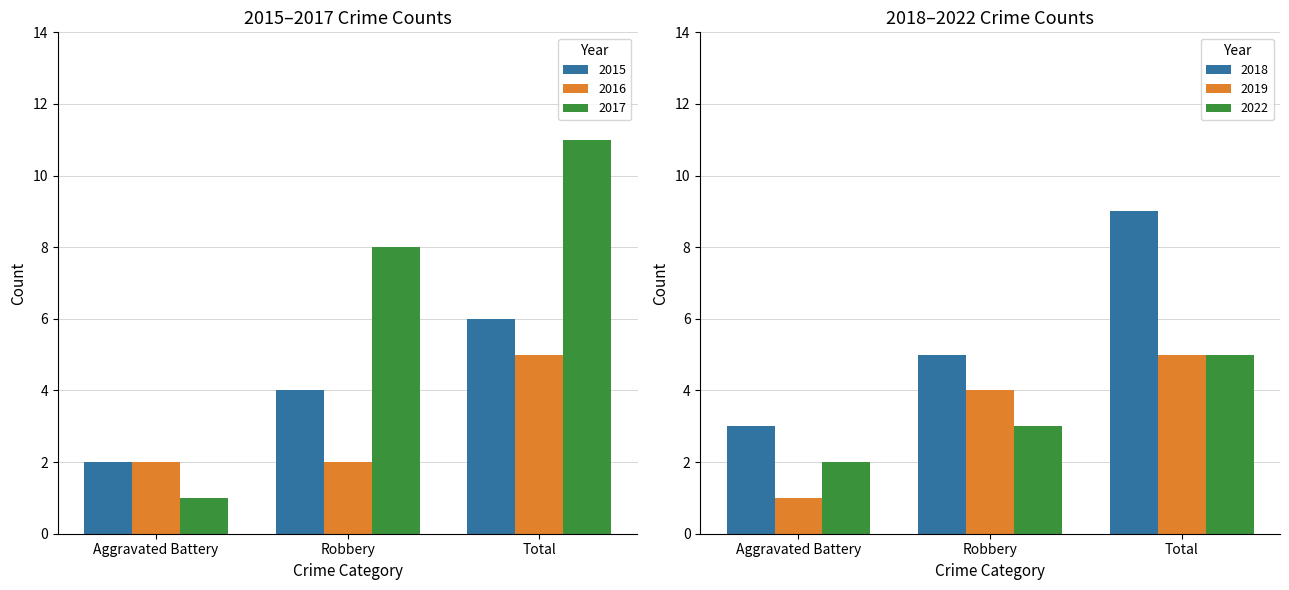

What are all the series names shown in the legend?

2015, 2016, 2017, 2018, 2019, 2022